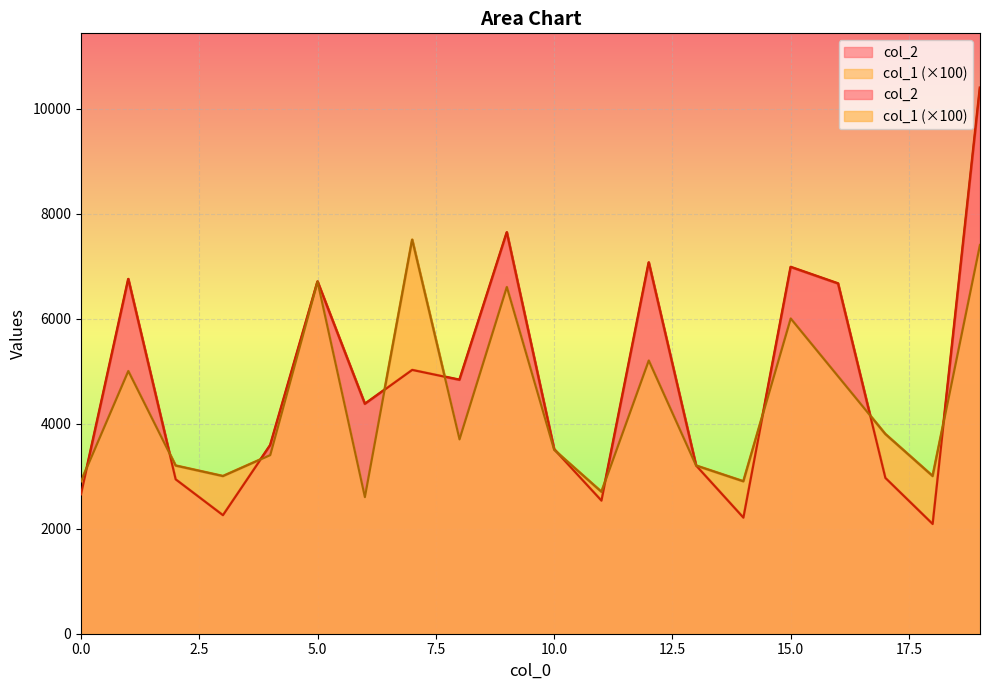

How many lines are shown in the chart?

2